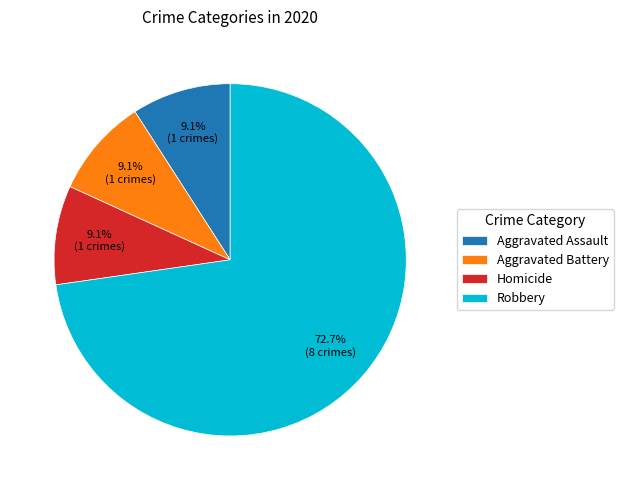

What percentage is the Aggravated Assault slice, to the nearest percent?

9%